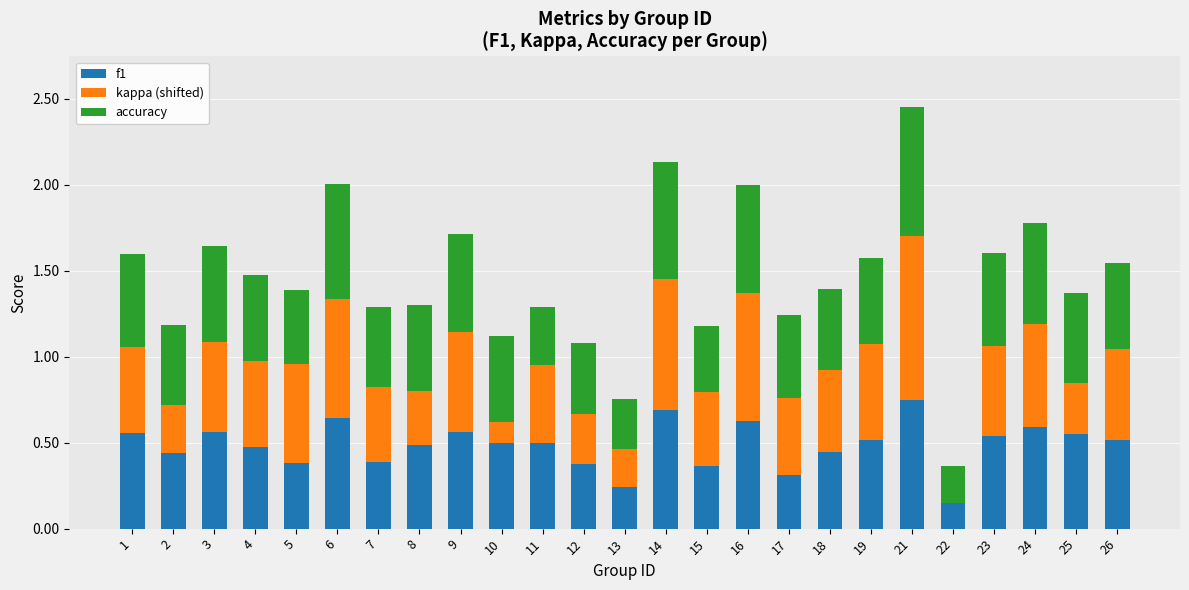

What is the total value across all series at 19?

1.6